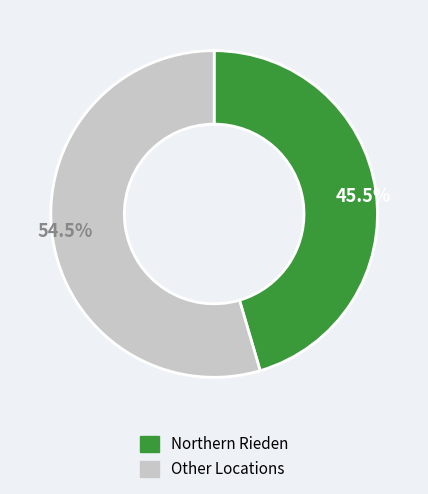

How many slices are in this pie chart?

2